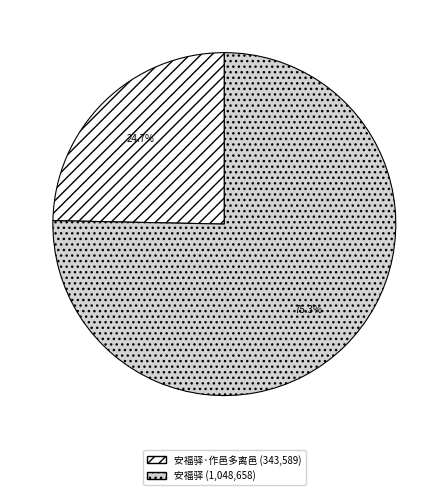

Does any single category account for the majority?

Yes